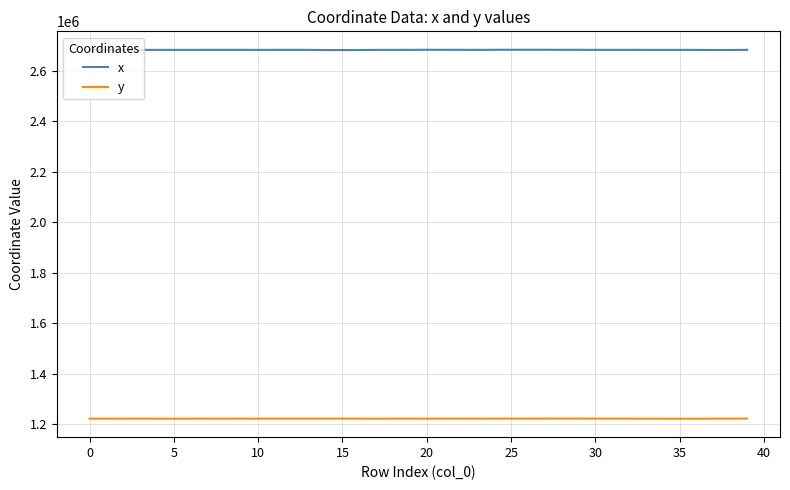

True or false: x and y intersect in this chart.

False